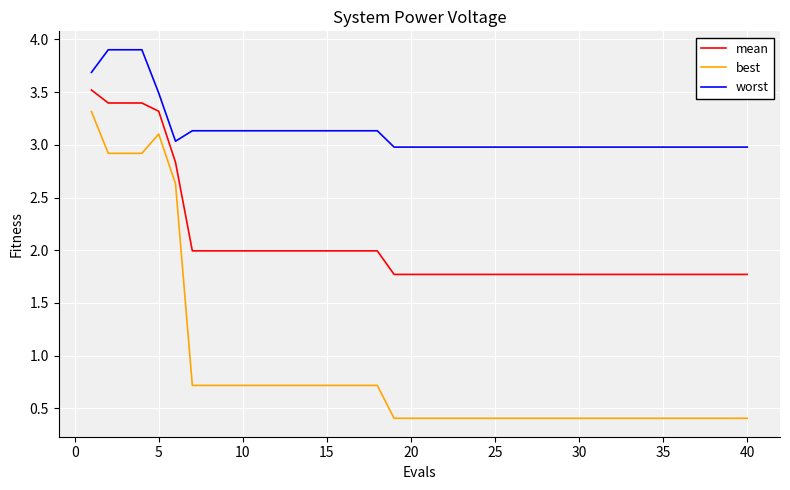

Which series has the largest range (max minus min)?

best